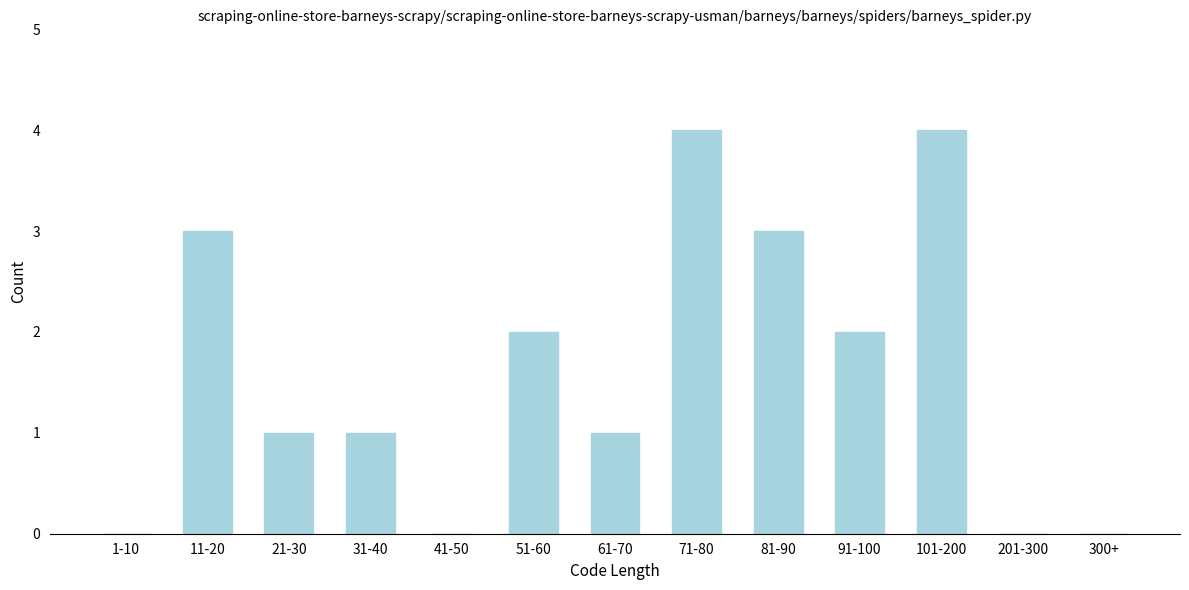

Reading right to left, extract all data points from this chart.

300+=0	201-300=0	101-200=4	91-100=2	81-90=3	71-80=4	61-70=1	51-60=2	41-50=0	31-40=1	21-30=1	11-20=3	1-10=0